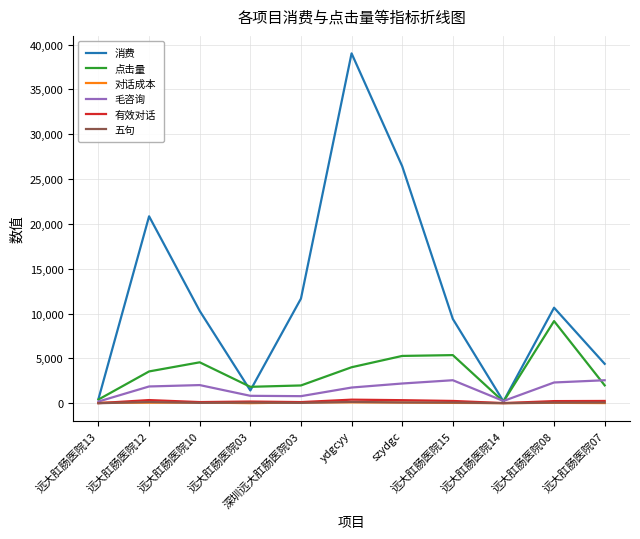

Which series has the widest spread of values?

消费